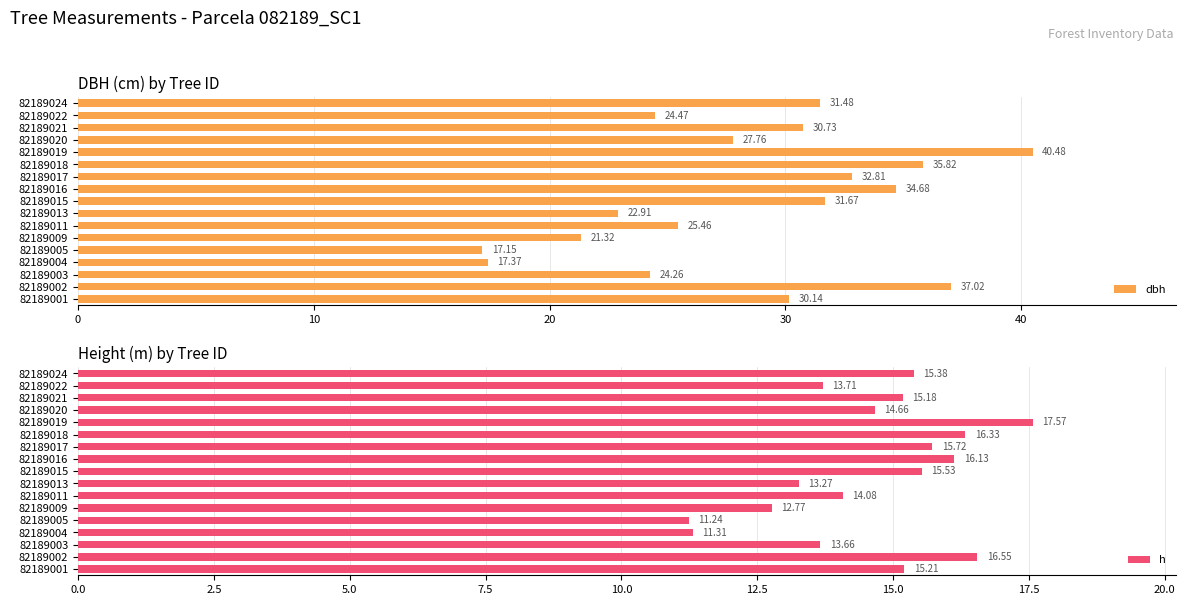

What is the spread (max minus min) of values at 10?

20.5